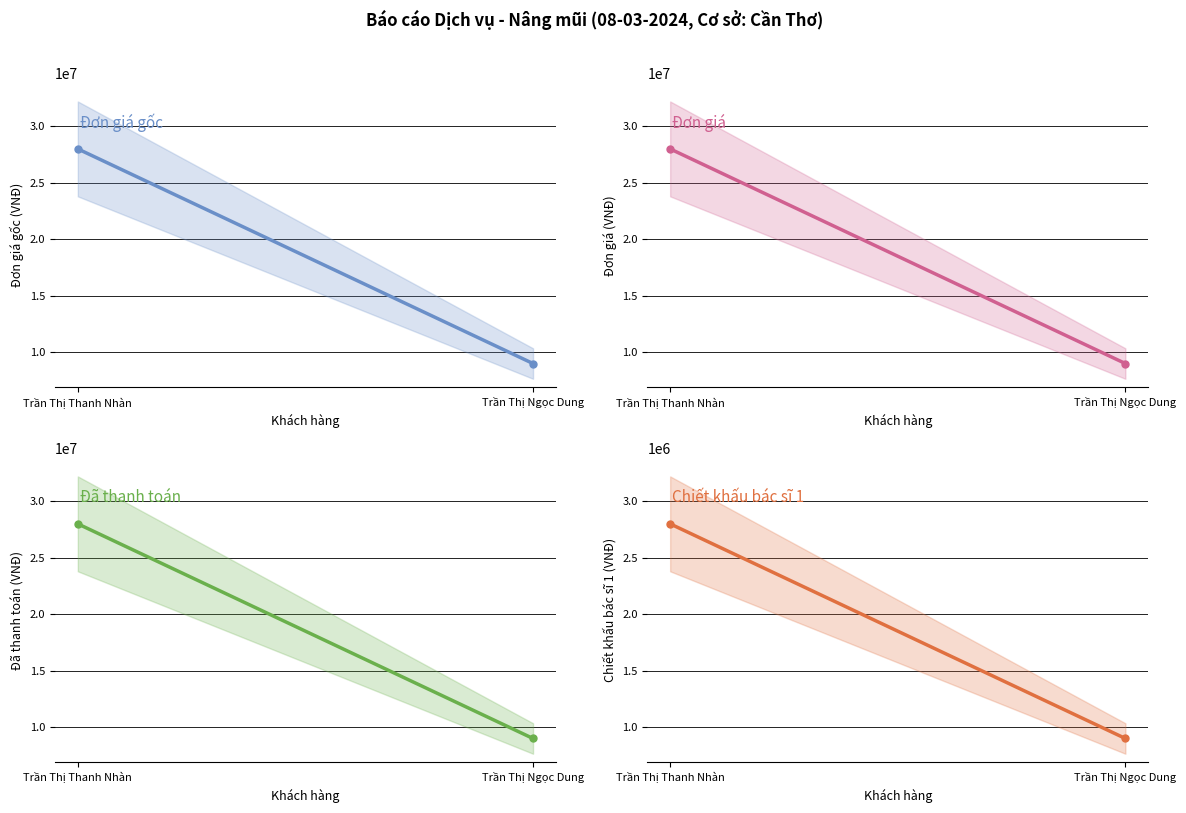

Reading right to left, extract all data points from this chart.

Đơn giá gốc: 9000000	28000000
Đơn giá: 9000000	28000000
Đã thanh toán: 9000000	28000000
Chiết khấu bác sĩ 1: 900000	2800000